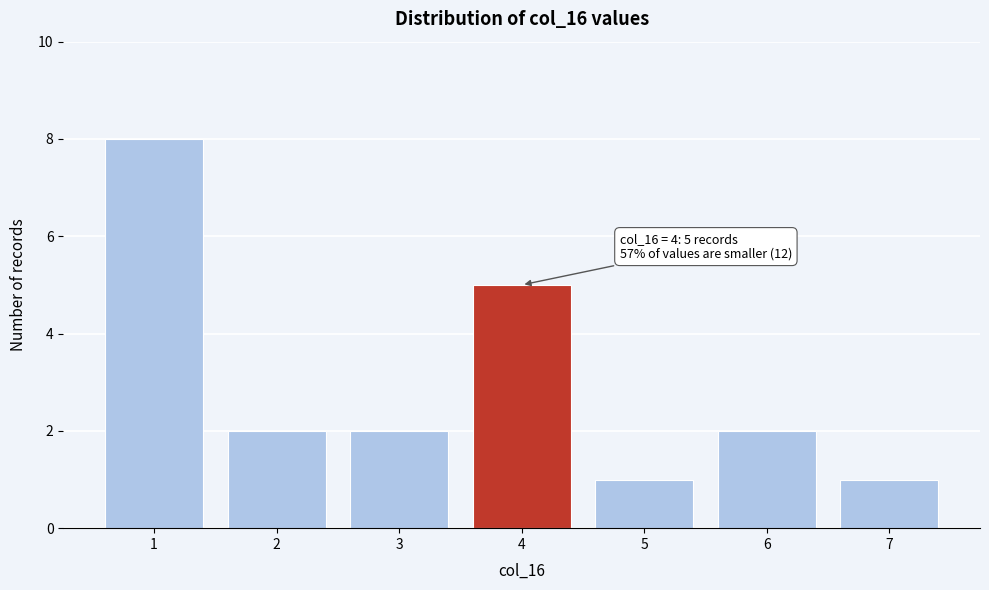

Reading left to right, what are all the values shown in this chart?

8	2	2	5	1	2	1